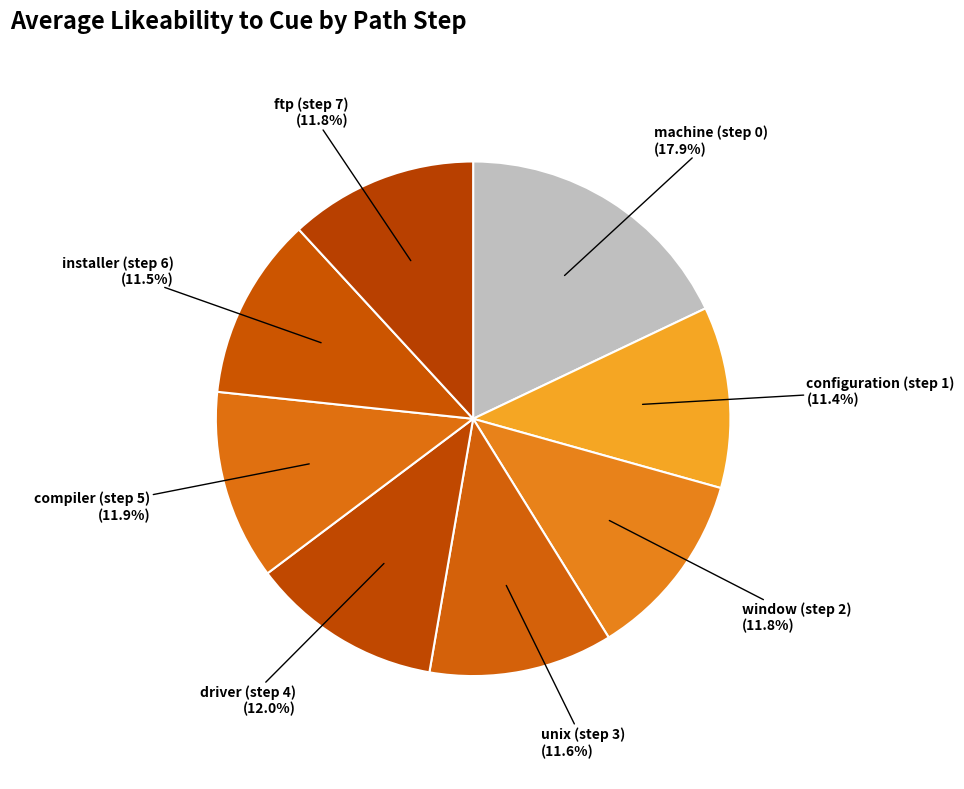

Is there a majority slice in this chart?

No